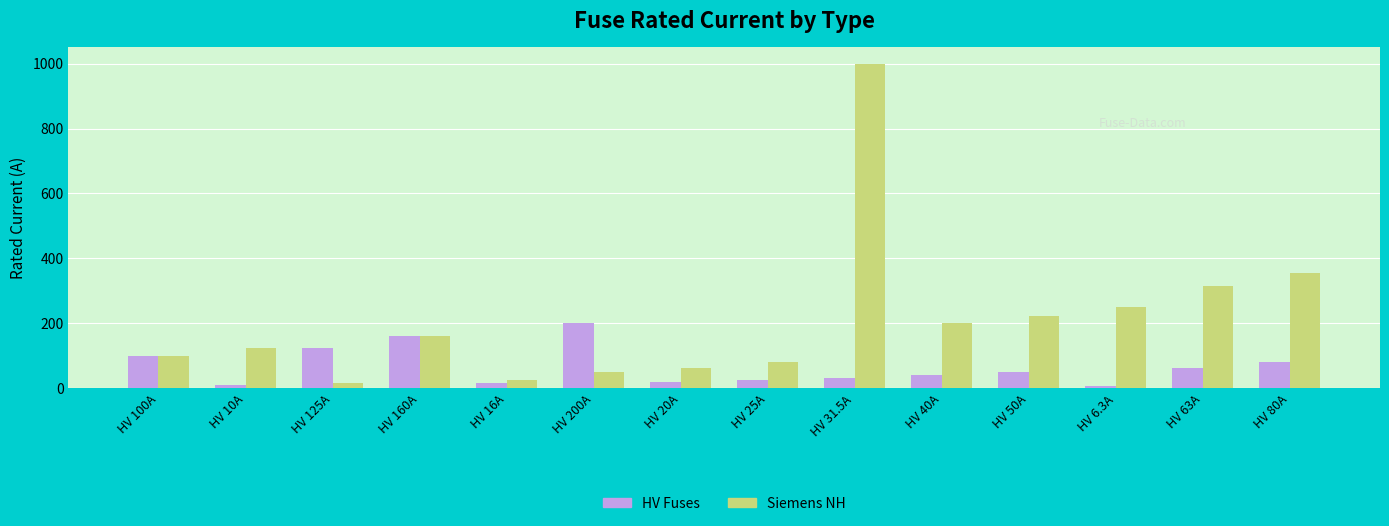

Which series has the largest total across all categories?

Siemens NH